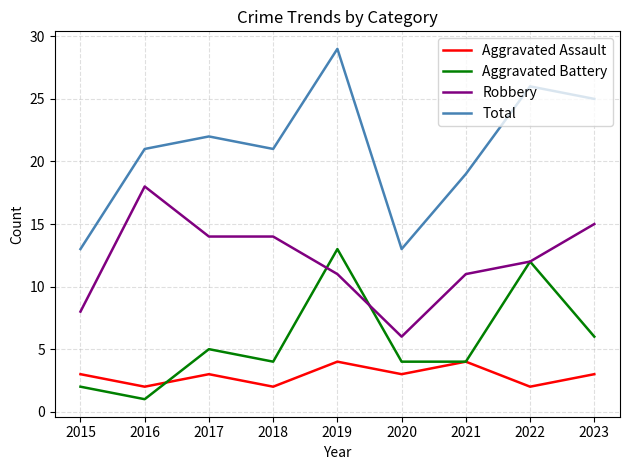

Rank the series at 2019 from lowest to highest value.

Aggravated Assault, Robbery, Aggravated Battery, Total